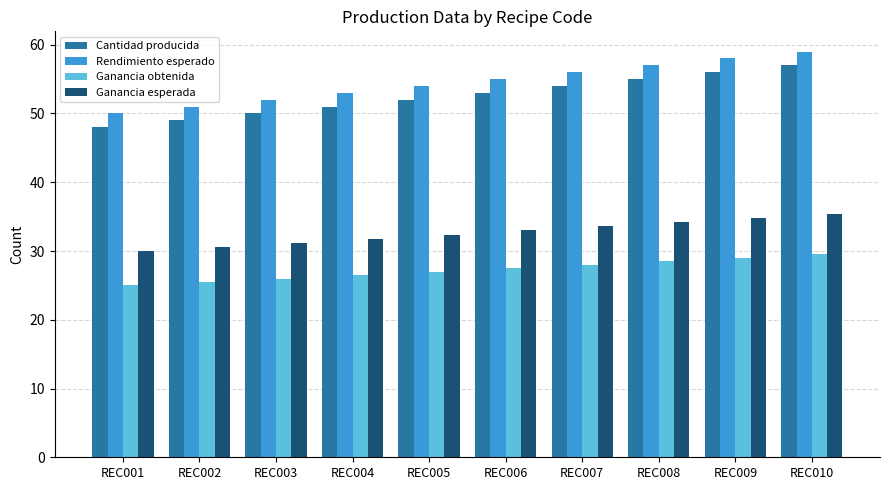

What is the difference between the maximum and minimum values in the Cantidad producida series?

9.0